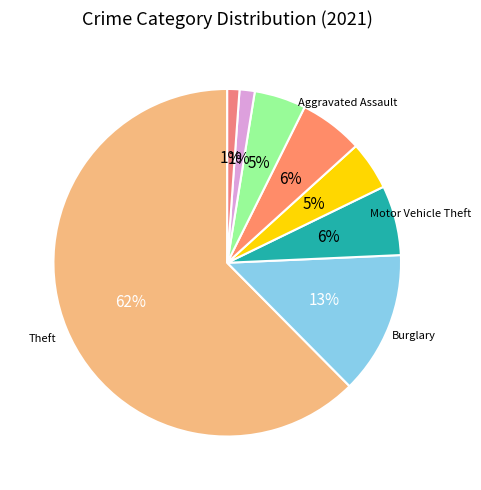

How many slices are in this pie chart?

8